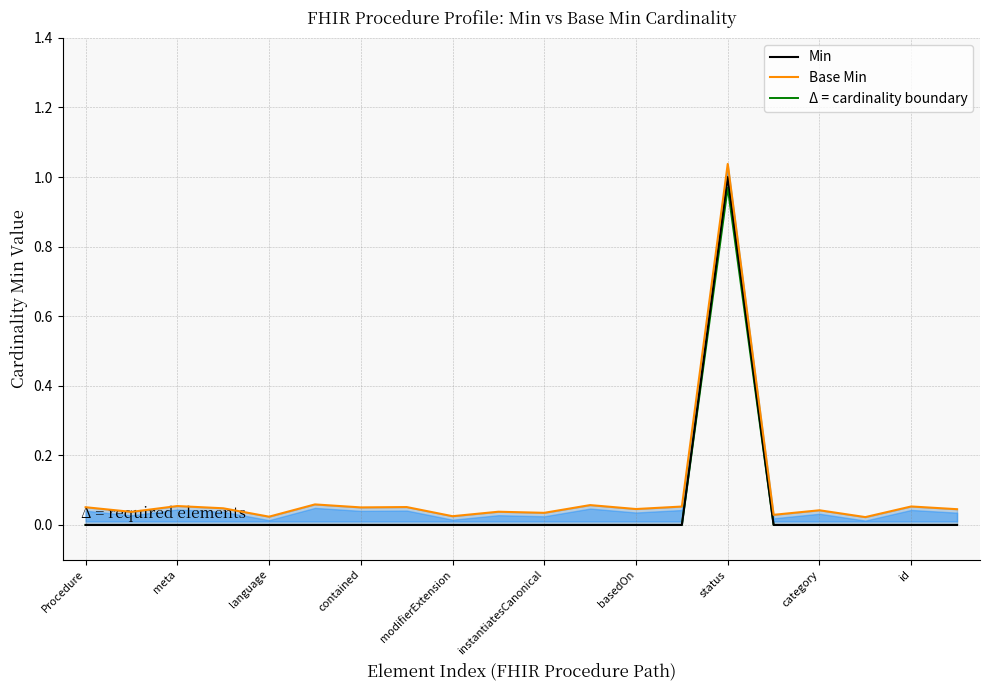

What are all the series names shown in the legend?

Min, Base Min, Δ = cardinality boundary